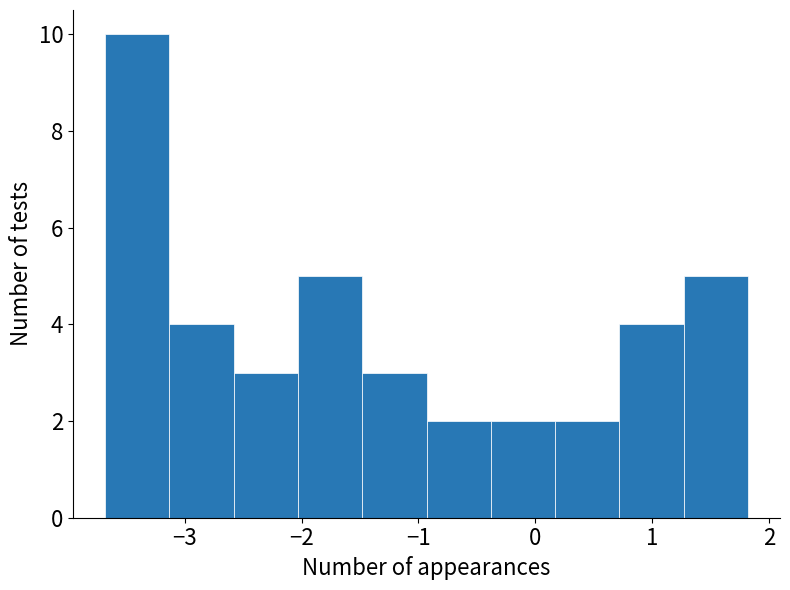

Over which range of the x-axis is the bar tallest?

-3.7 to -3.1